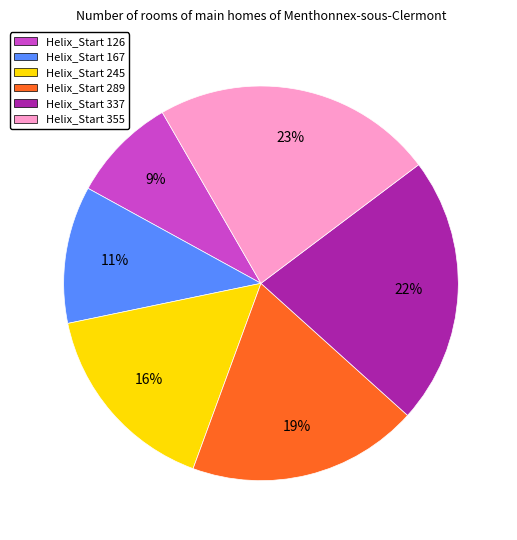

Count the number of slices in the pie.

6